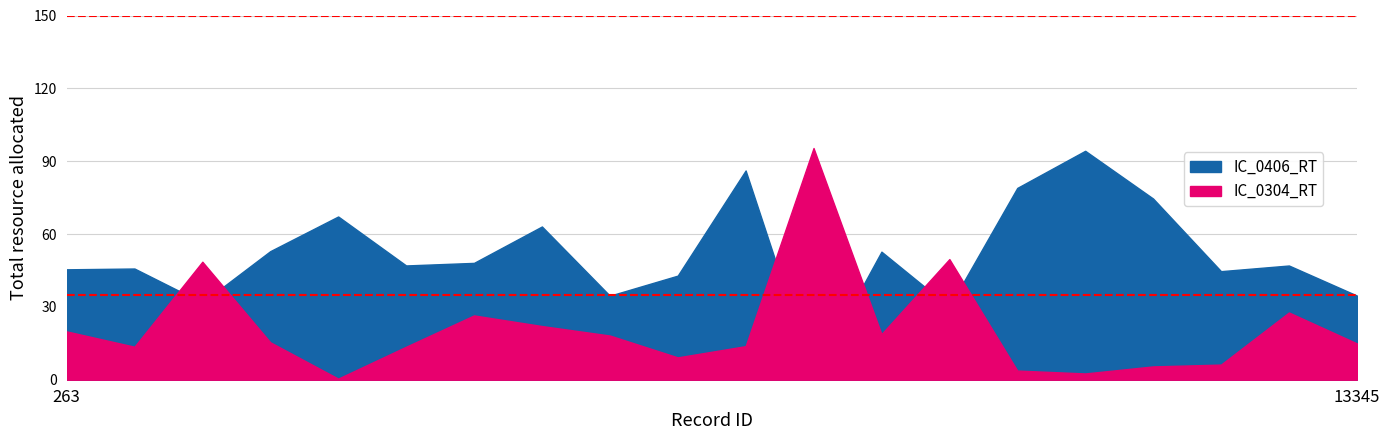

In IC_0406_RT, how many points are higher than both neighbors (excluding endpoints)?

7